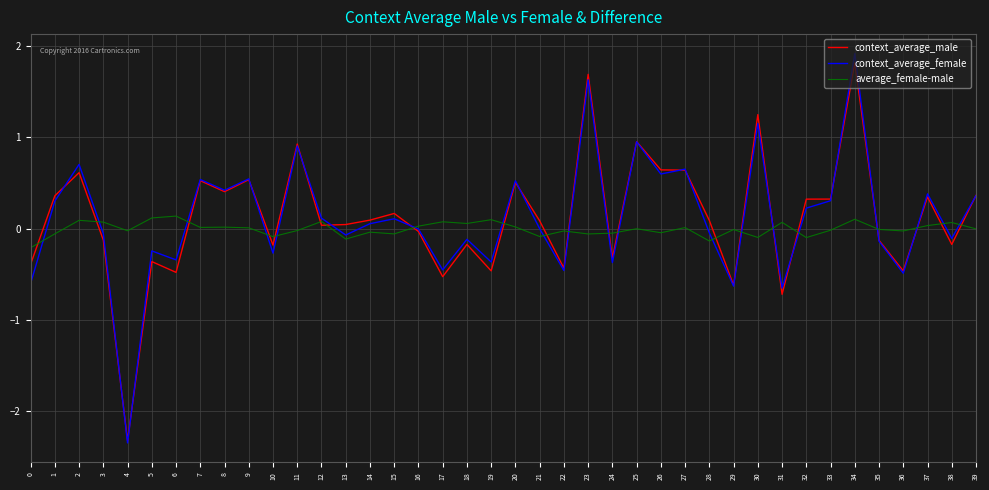

How many interior local valleys does the context_average_female series have?

14